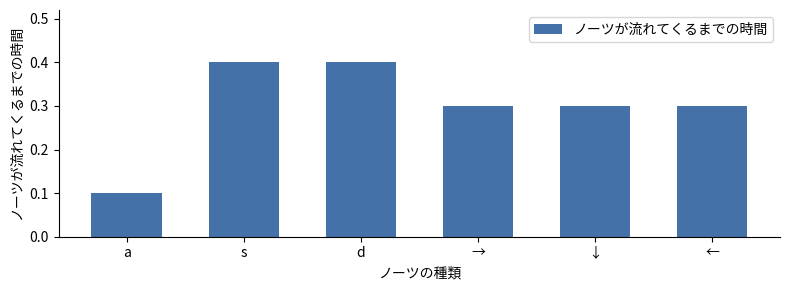

The chart shows a value of 0.5 at ↓. True or false?

False